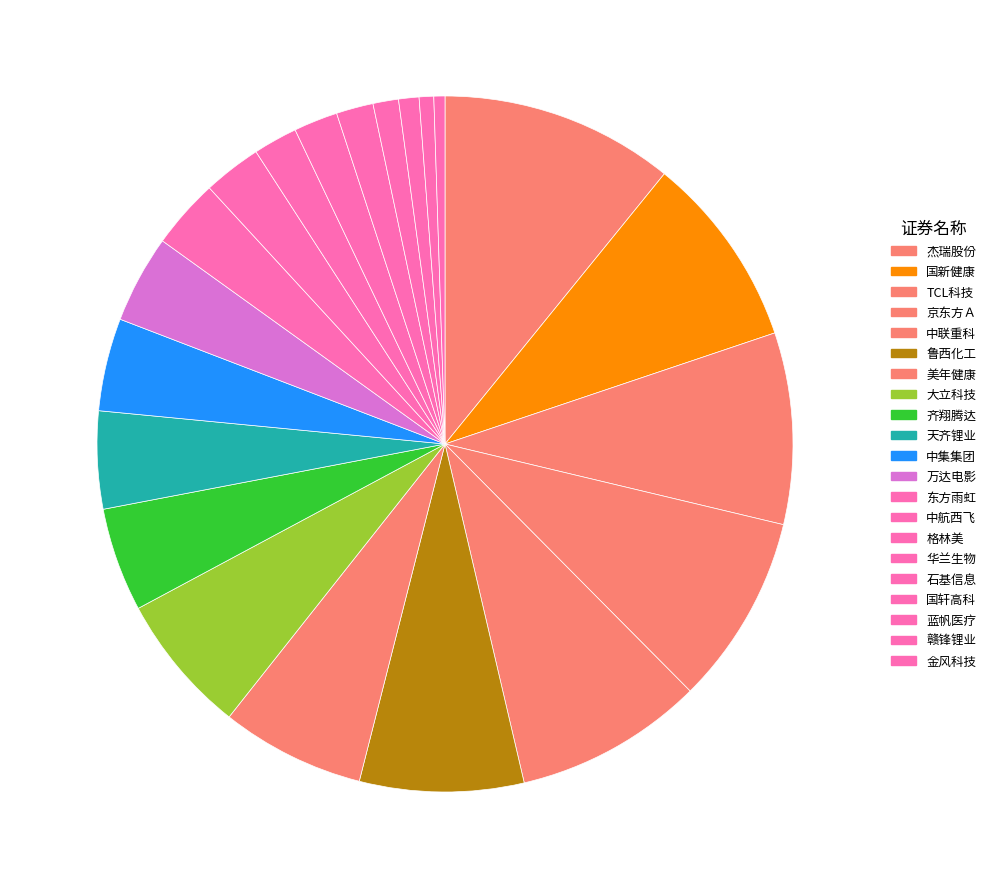

Count the number of slices in the pie.

21